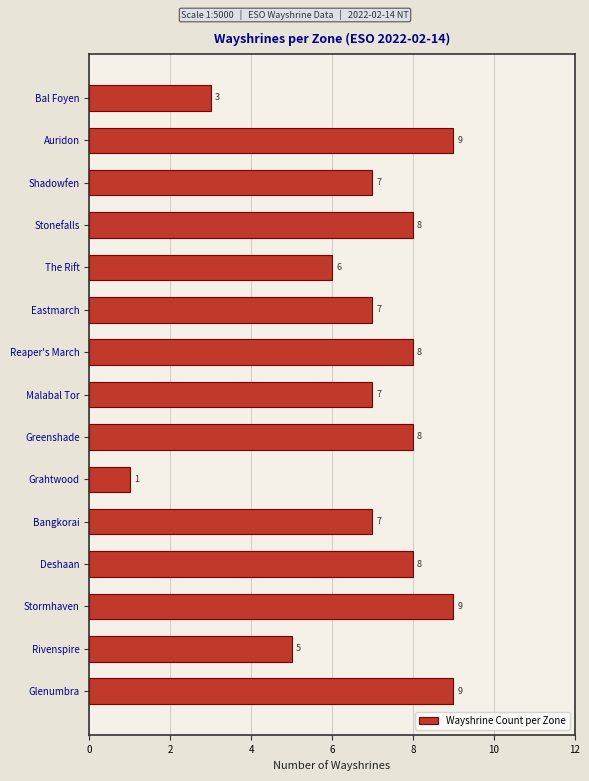

Reading top to bottom, list all the values displayed in this chart.

3	9	7	8	6	7	8	7	8	1	7	8	9	5	9